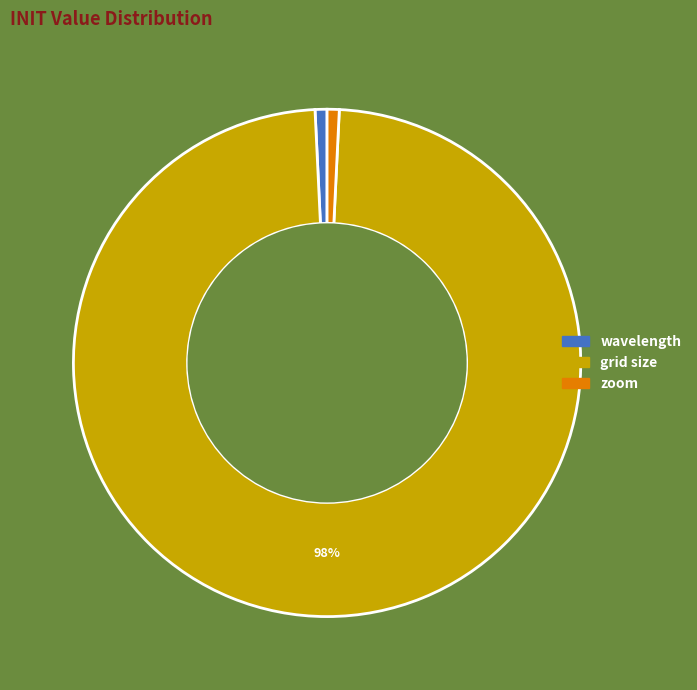

To the nearest percent, what portion does grid size represent?

98%